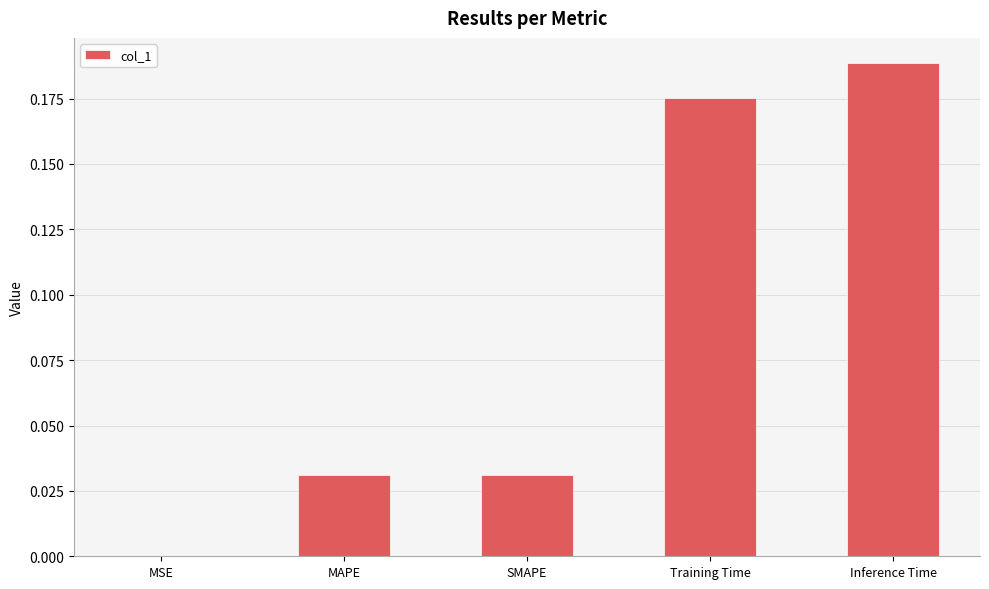

Are the bars horizontal?

No